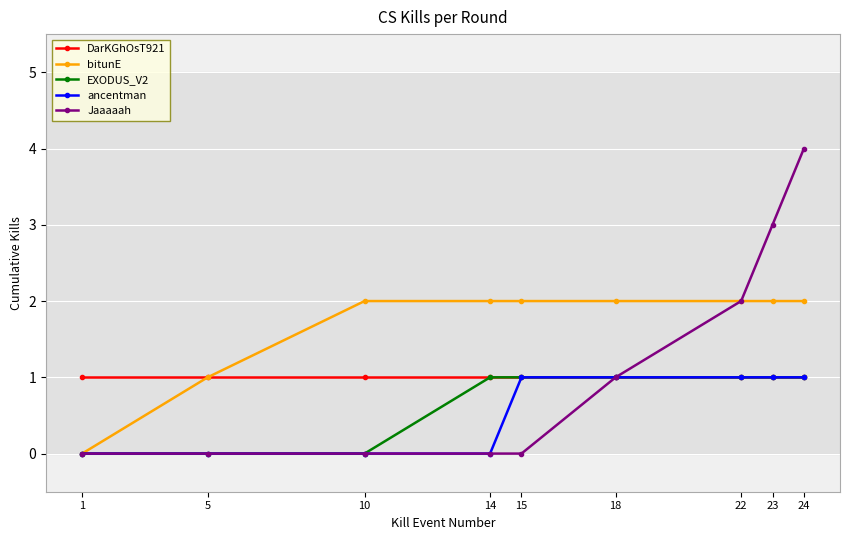

Which series has the largest range (max minus min)?

Jaaaaah